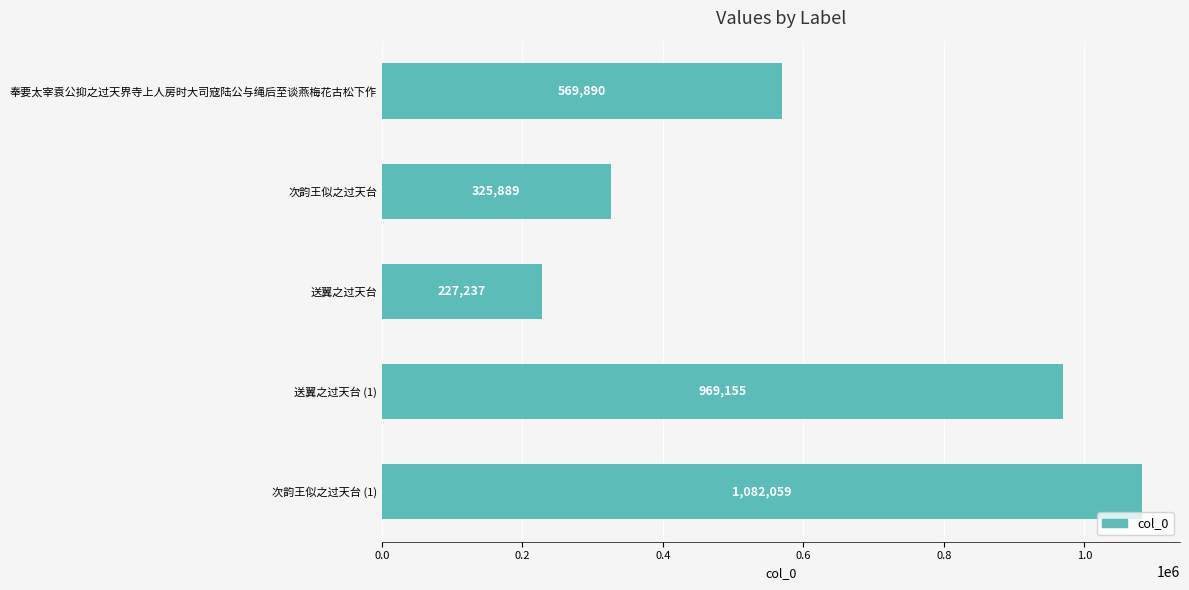

What is the minimum value shown in the chart?

227237